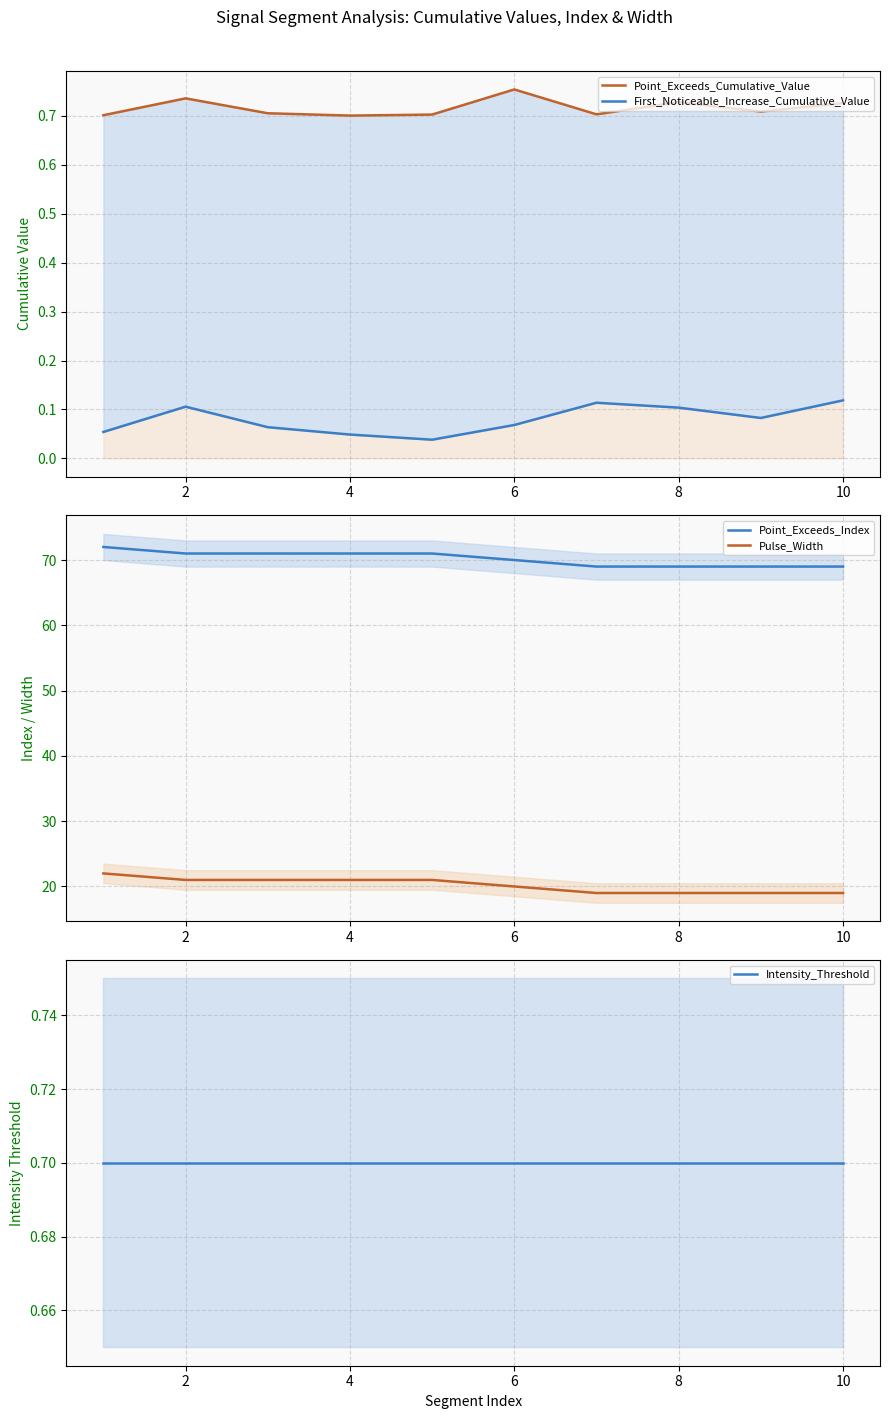

What is the highest value of the Pulse_Width series?

22